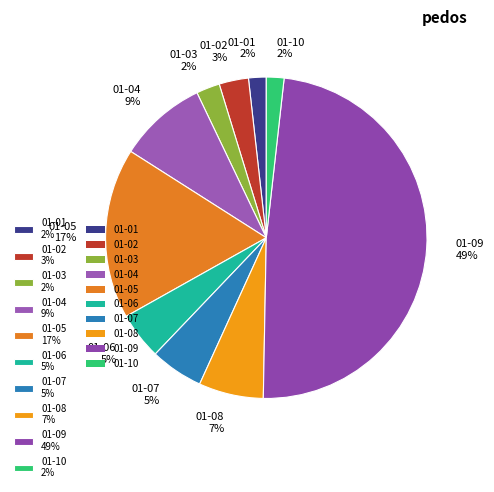

Approximately how many times larger is the value at 01-10 2% compared to 01-01 2%?

1.0